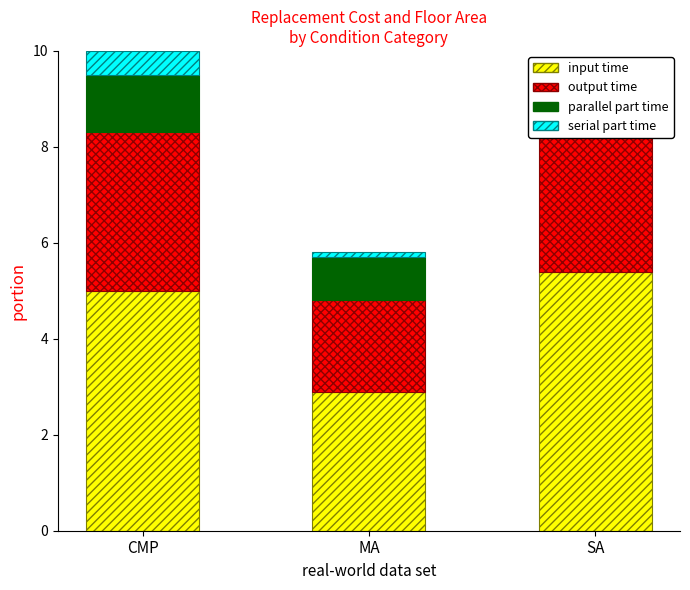

What is the average value of the input time series?

4.4